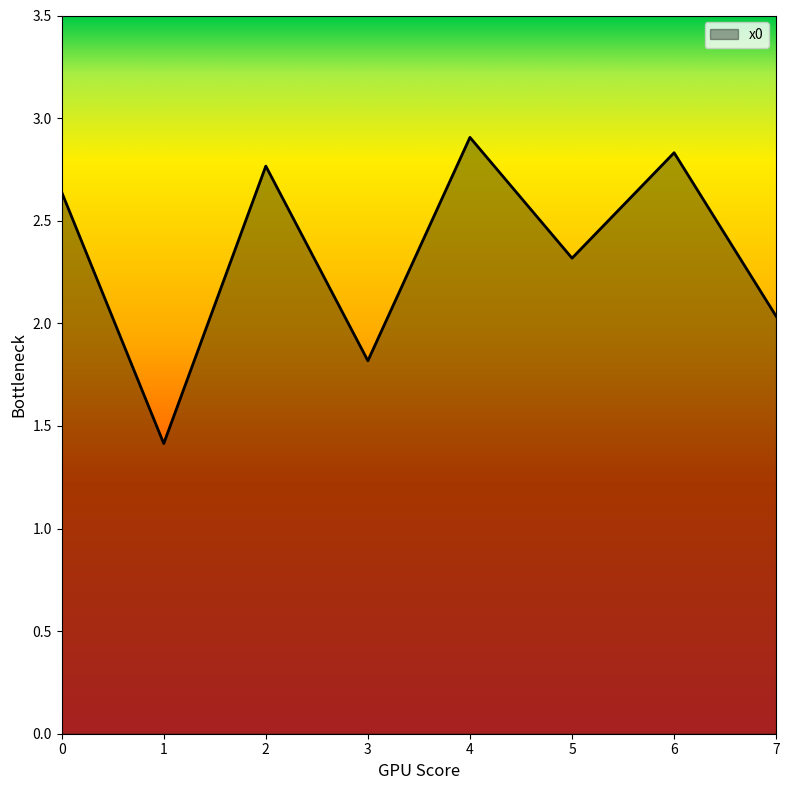

Is it true that the value at 6 is 2.8?

True